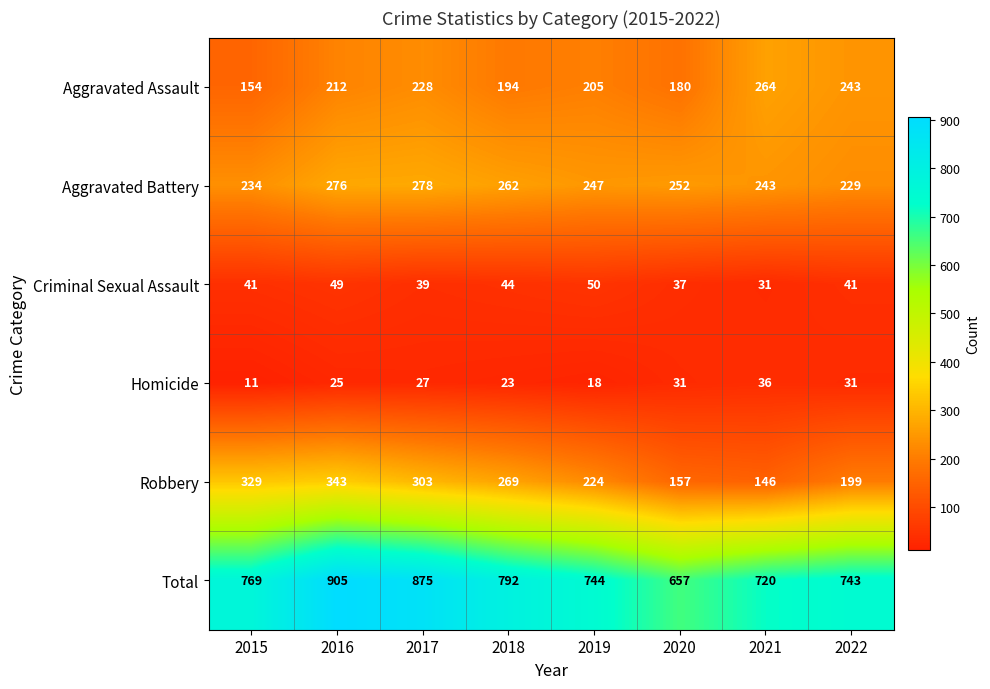

What is the difference between the maximum and minimum values in the Homicide series?

25